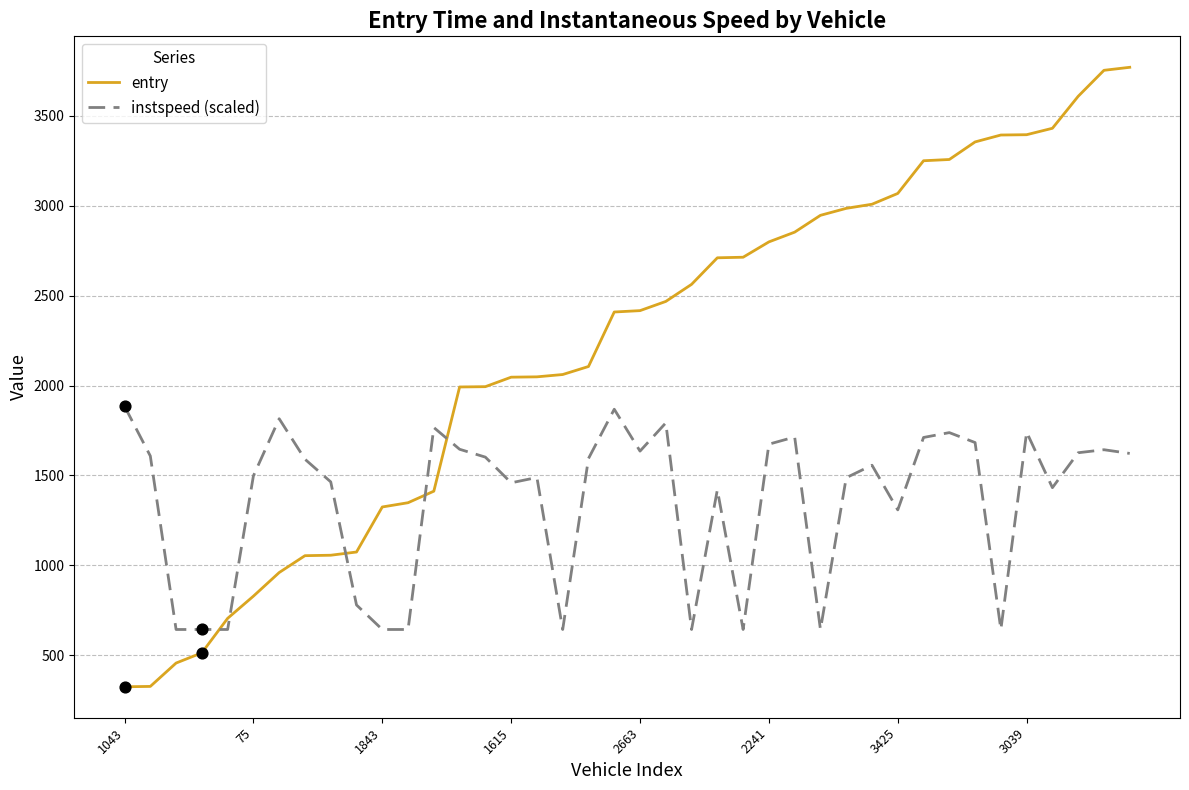

What are all the series names shown in the legend?

entry, instspeed (scaled)